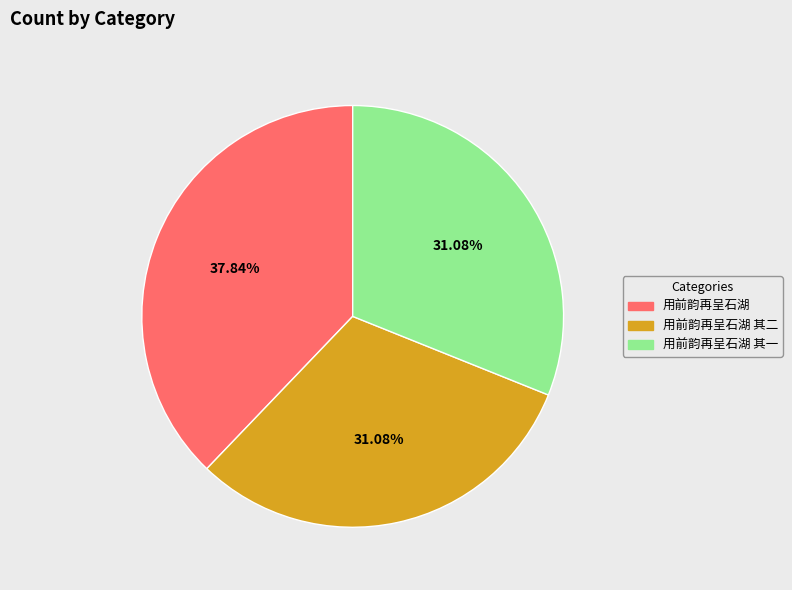

Does any single category account for the majority?

No